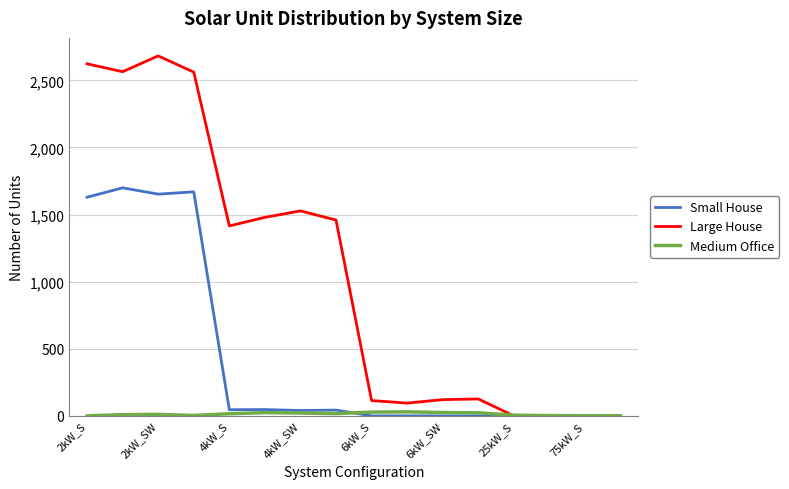

Rank the series by their average value, from highest to lowest.

Large House, Small House, Medium Office